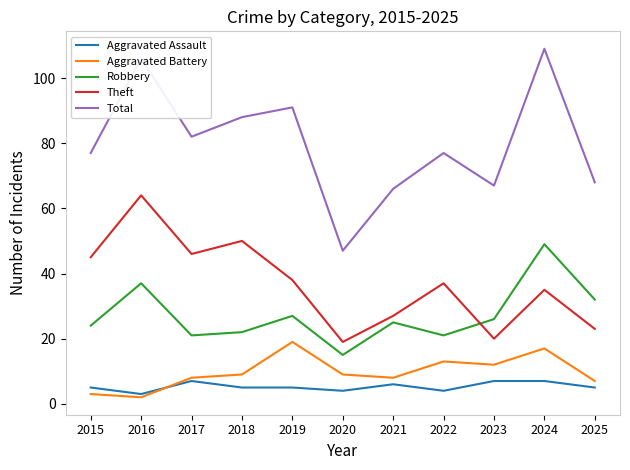

What is the difference between the maximum and minimum values in the Total series?

62